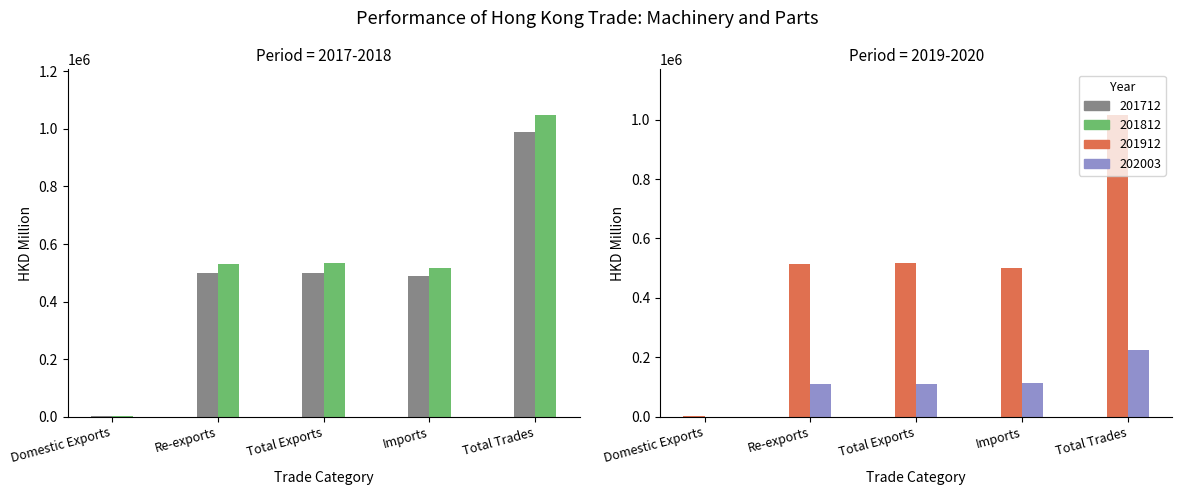

At which label is 201812 closest to 525541?

Re-exports